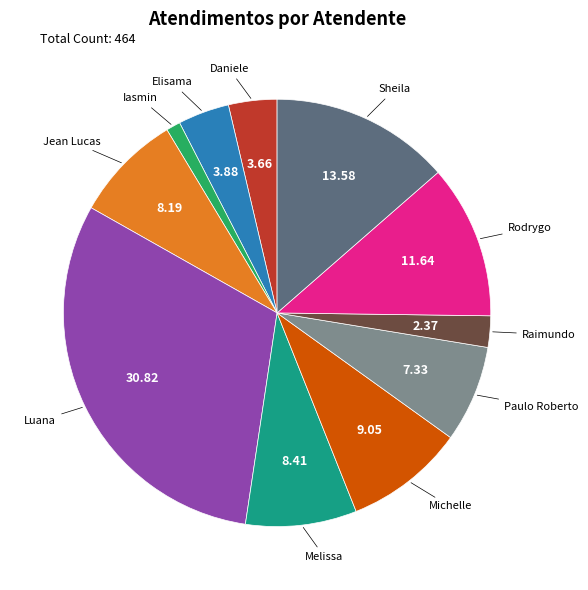

Does any single category account for the majority?

No